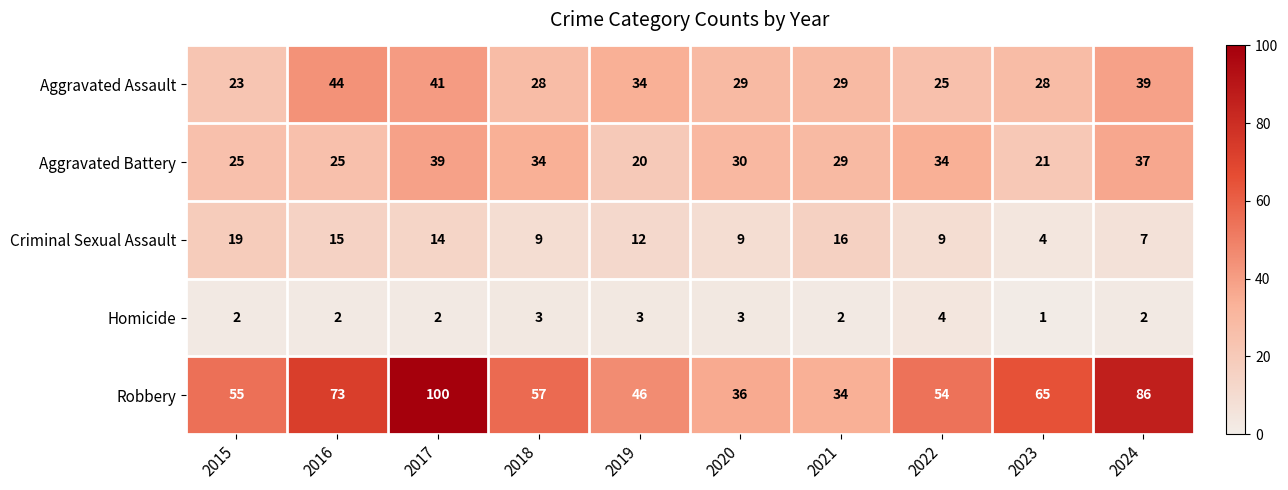

What is the average value of the Criminal Sexual Assault series?

11